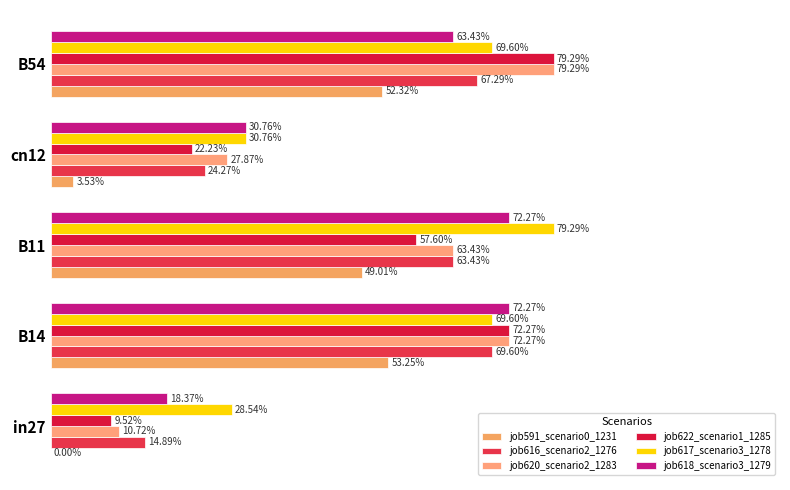

What are all the series names shown in the legend?

job591_scenario0_1231, job616_scenario2_1276, job620_scenario2_1283, job622_scenario1_1285, job617_scenario3_1278, job618_scenario3_1279